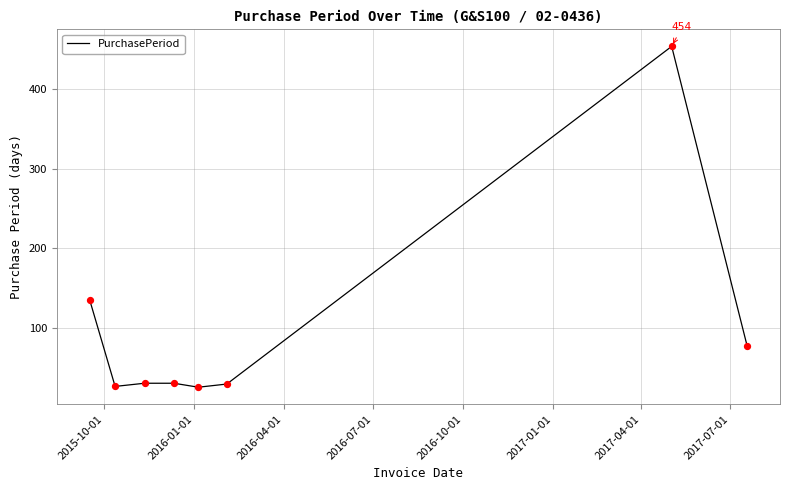

What is the difference between the maximum and minimum values?

429